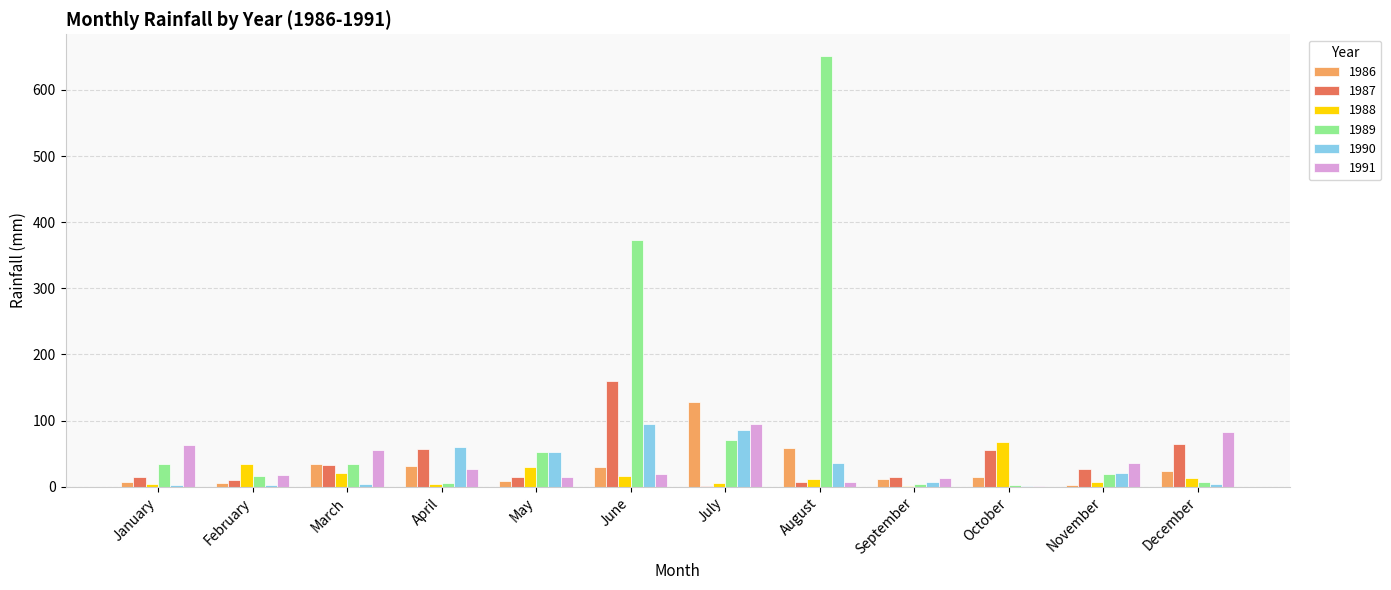

How many groups of bars are there?

12